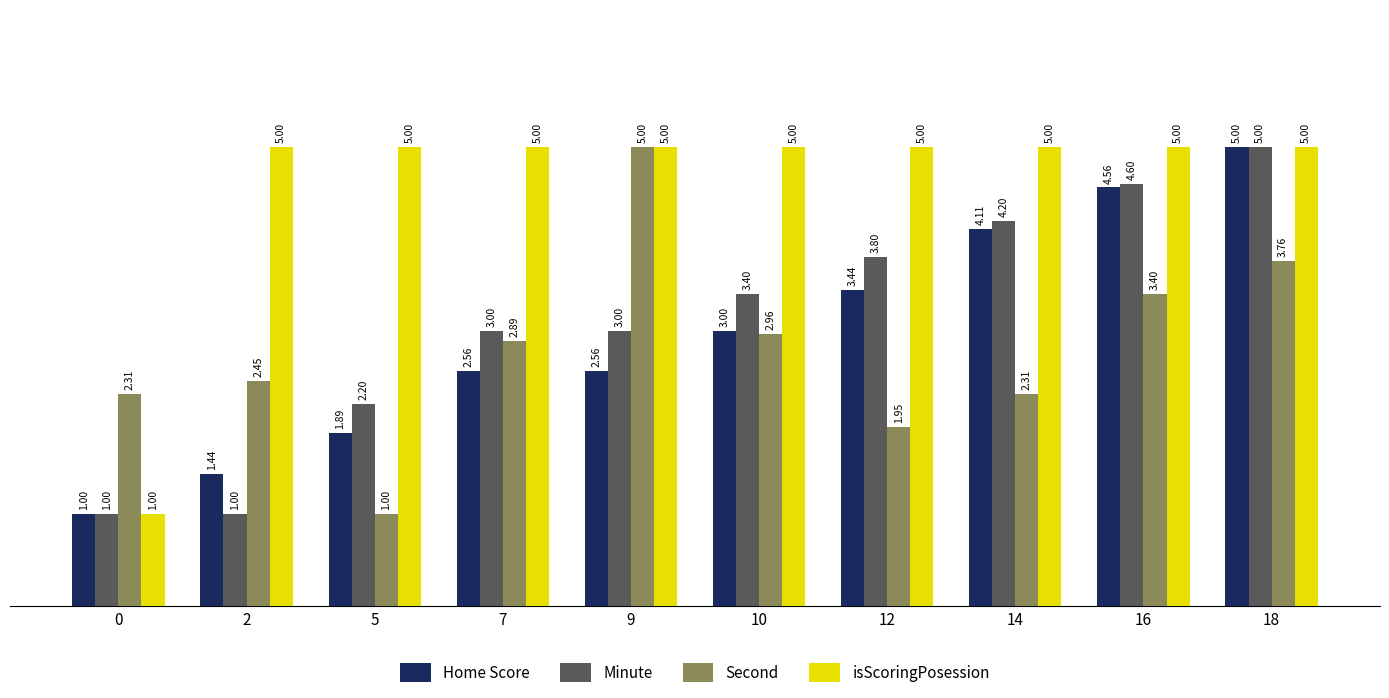

Rank the series at 10 from highest to lowest value.

isScoringPosession, Minute, Home Score, Second